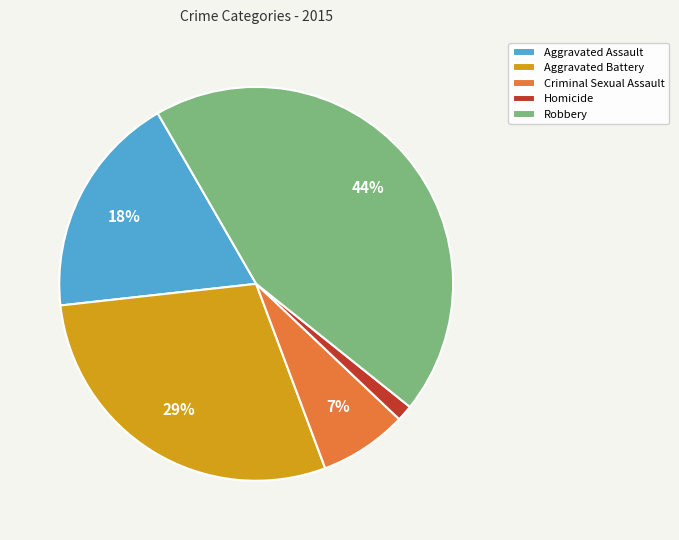

To the nearest percent, what is the difference between the Criminal Sexual Assault and Robbery slice percentages?

37%